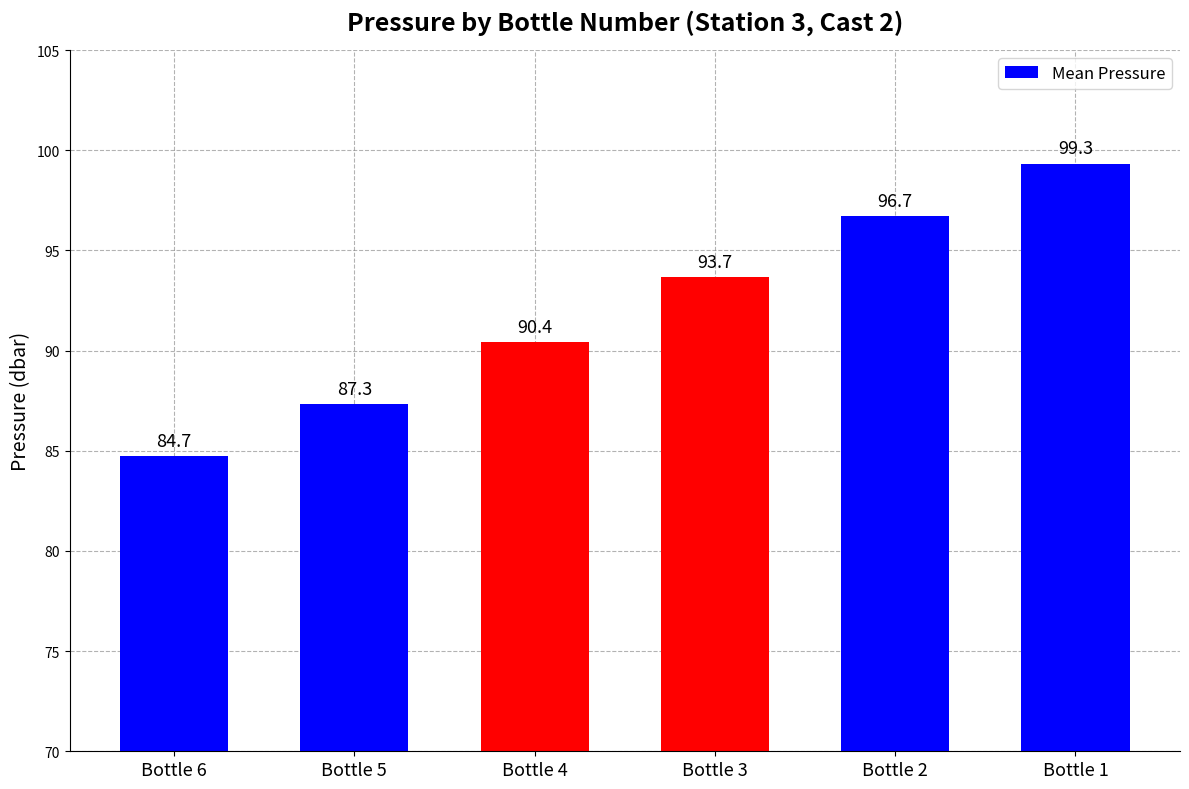

How many bars are there in total?

6